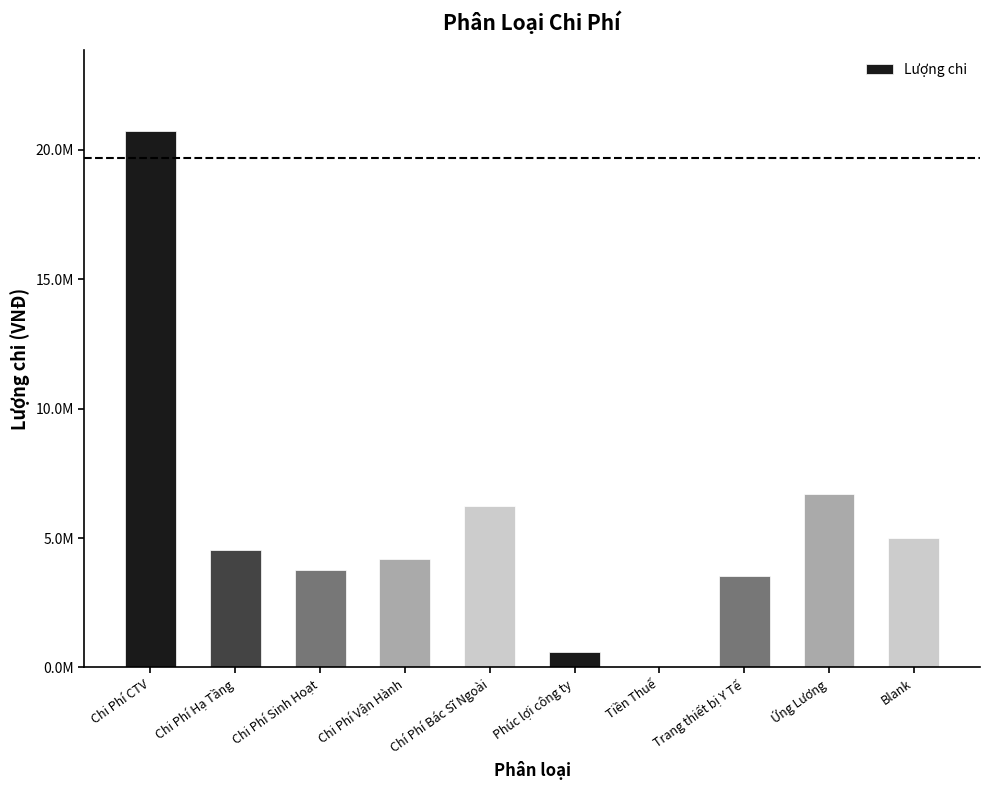

What position from the right is Tiền Thuế?

4